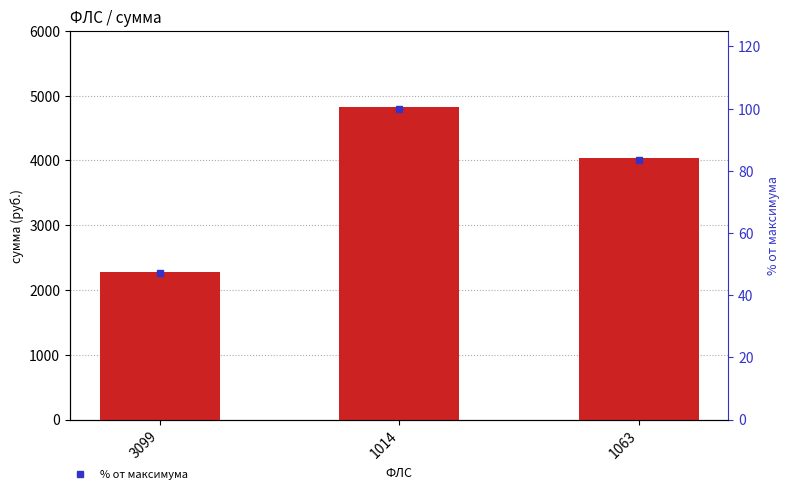

What is the sum of all % от максимума values?

230.8